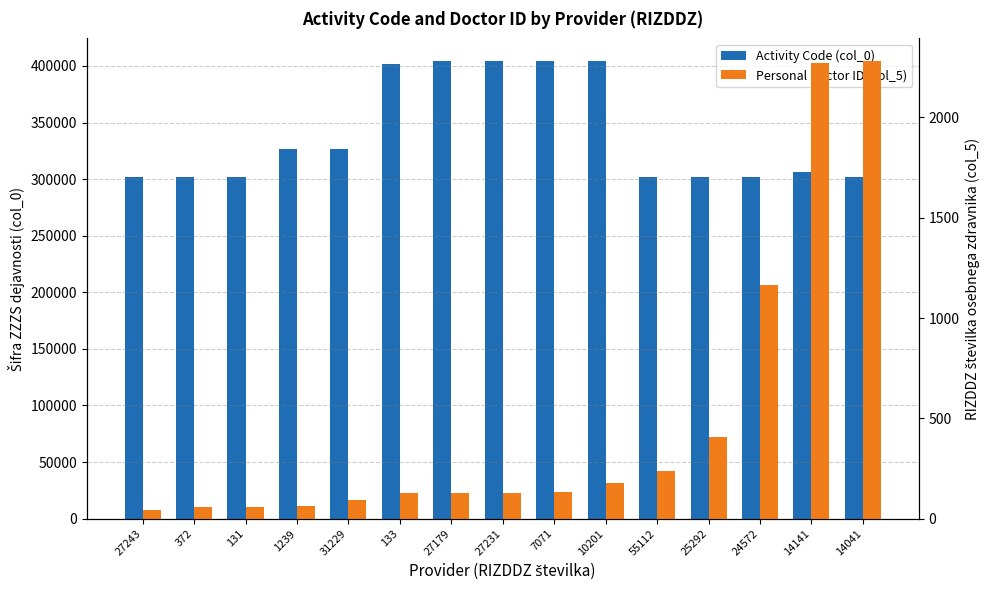

Which has a higher value, 133 or 25292?

133